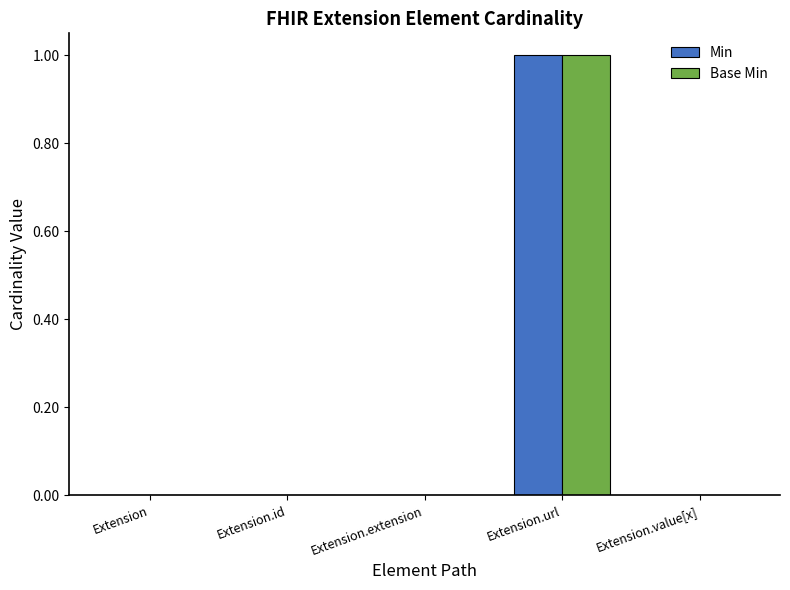

Which category has the highest value in the Base Min series?

Extension.url